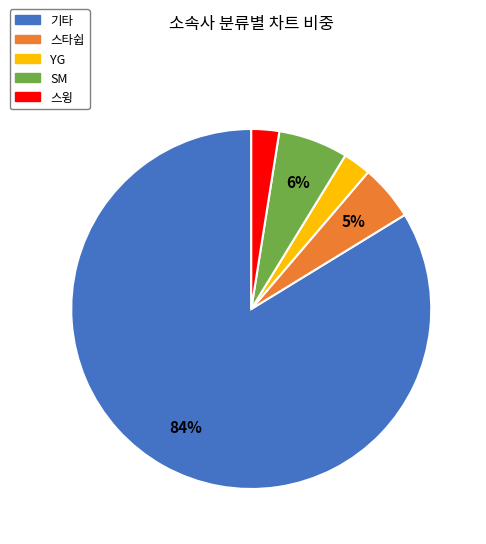

How many segments does this pie chart have?

5